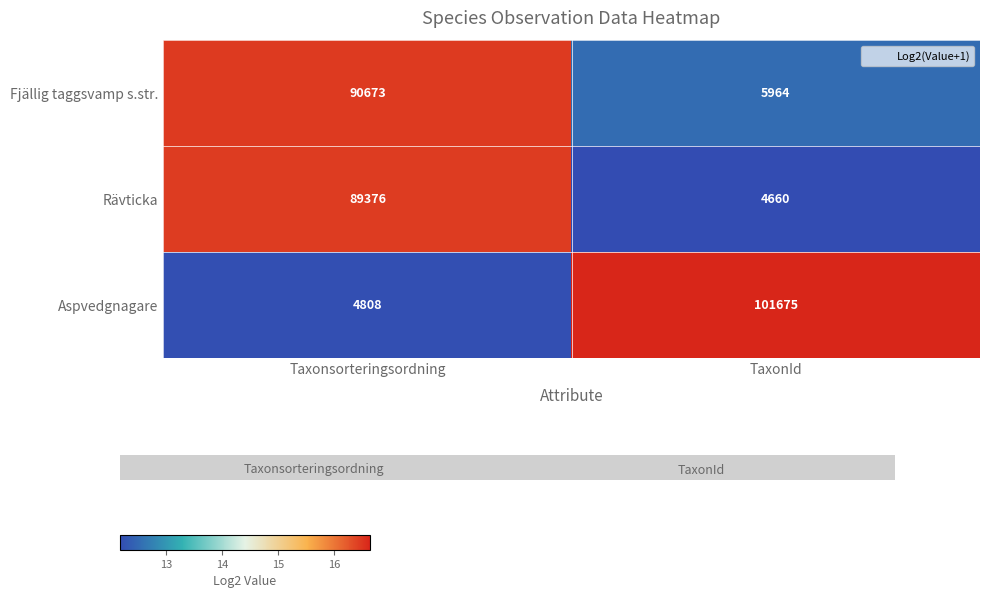

At Taxonsorteringsordning, list the series in order from largest to smallest.

Fjällig taggsvamp s.str., Rävticka, Aspvedgnagare